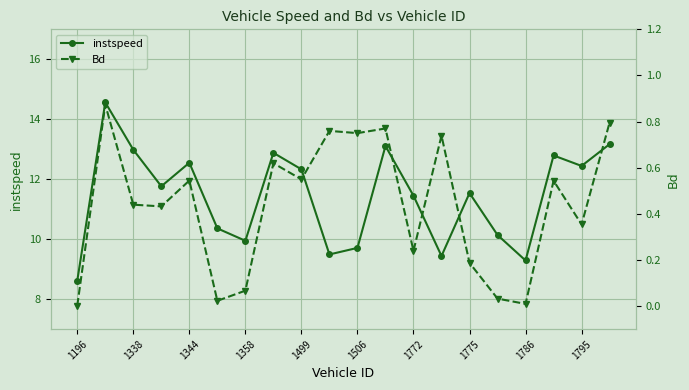

At which label does instspeed reach its minimum?

1196